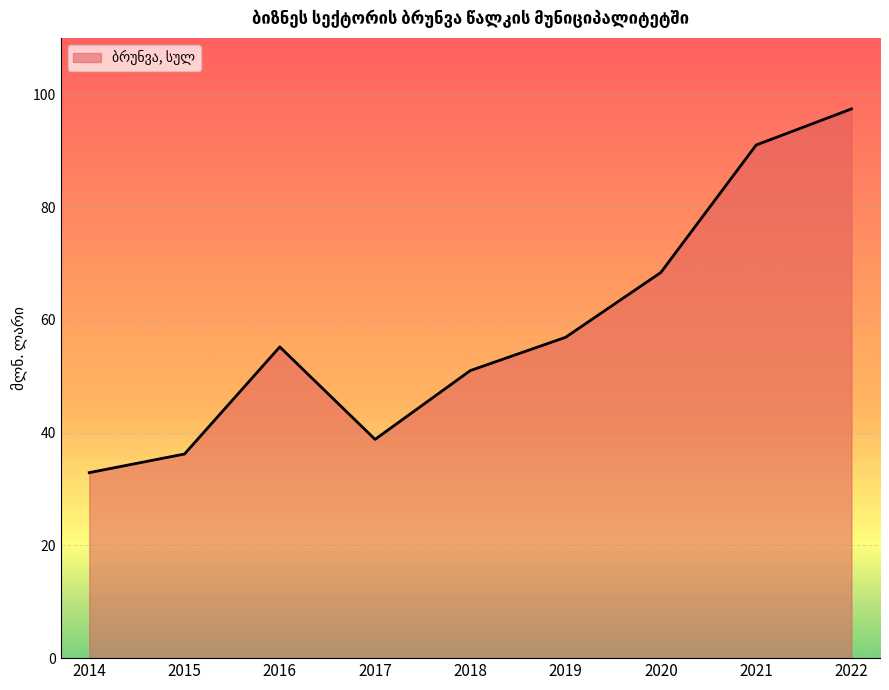

Where does the data first go above 55?

2016